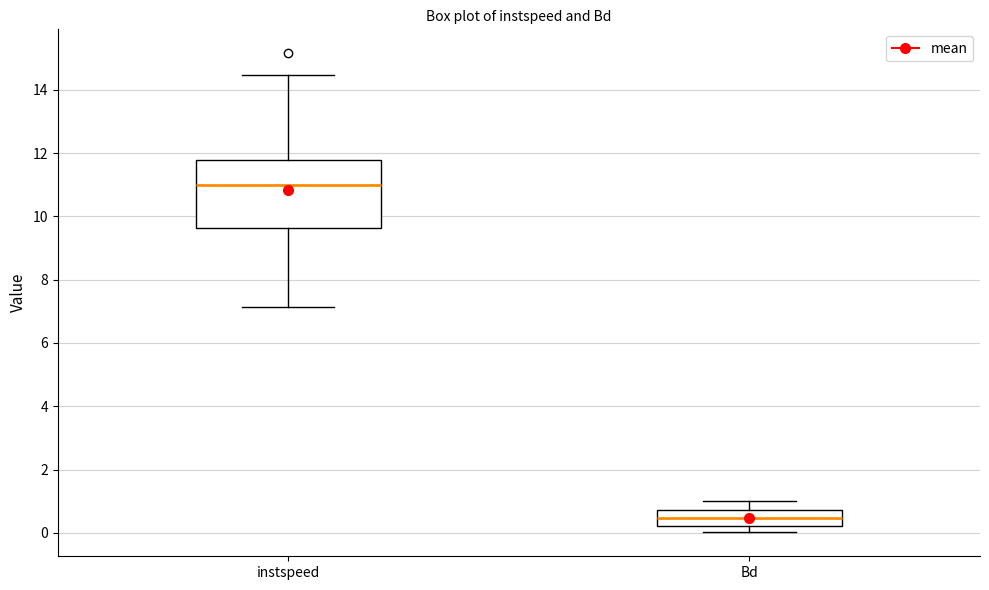

Comparing the boxes themselves (not the whiskers), which one is the tallest?

instspeed